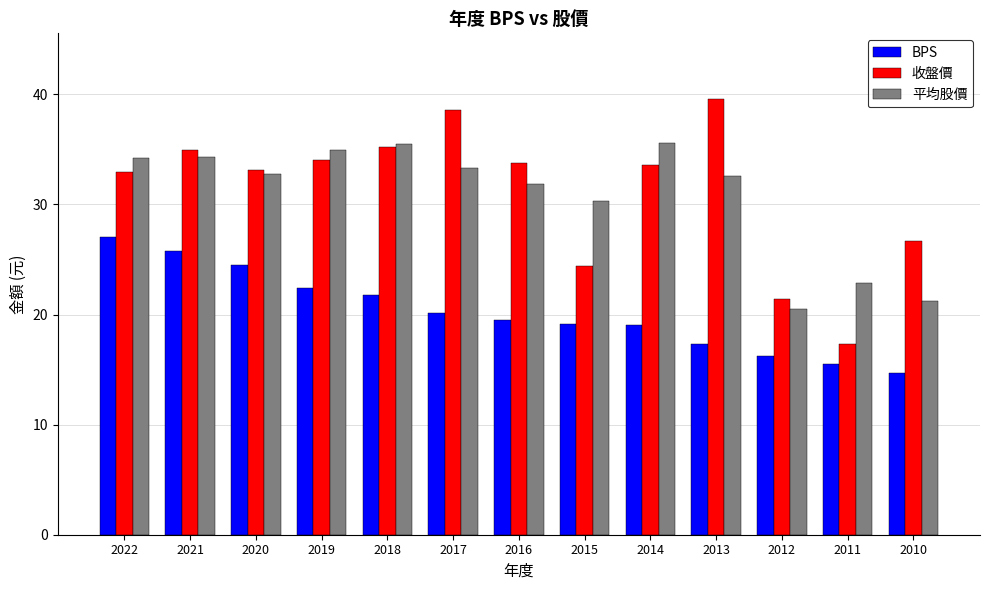

What is the average value of the 收盤價 series?

31.2